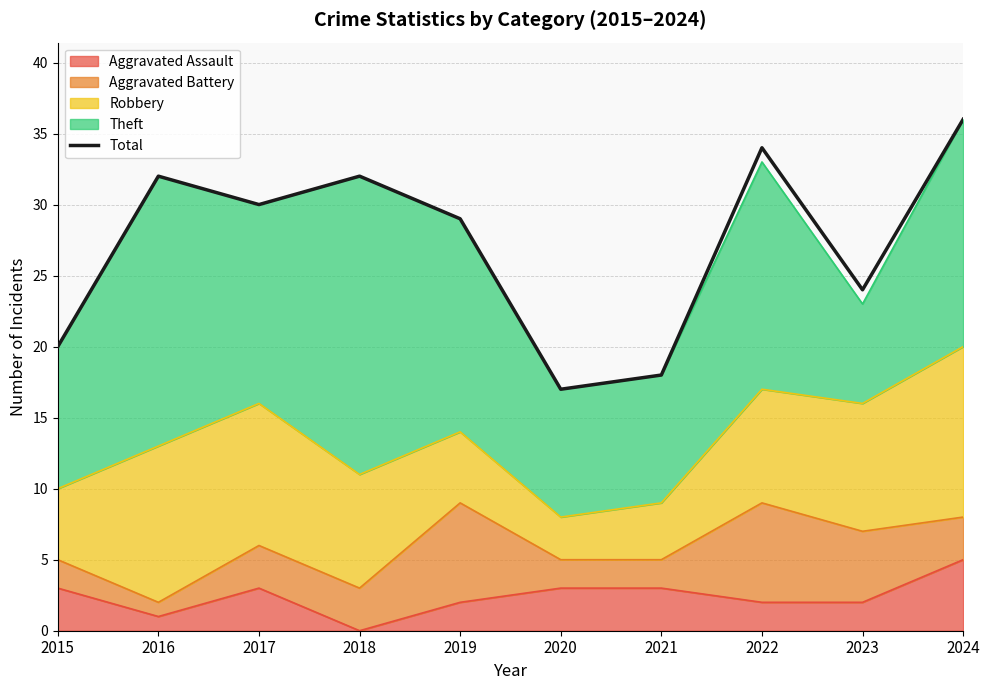

What is the value of the 8th point from the left?

34